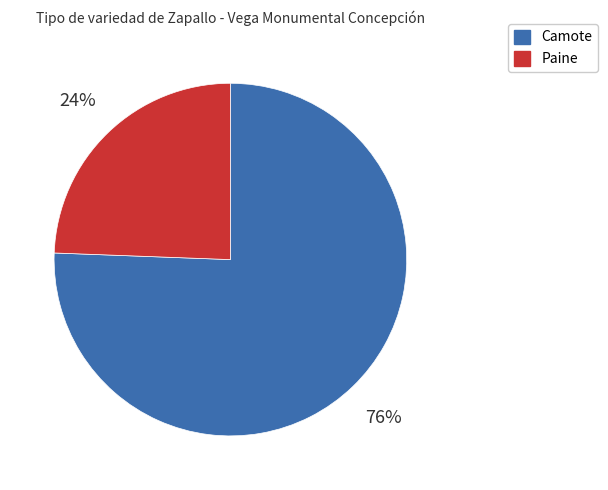

Is there any slice that represents more than half of the pie?

Yes